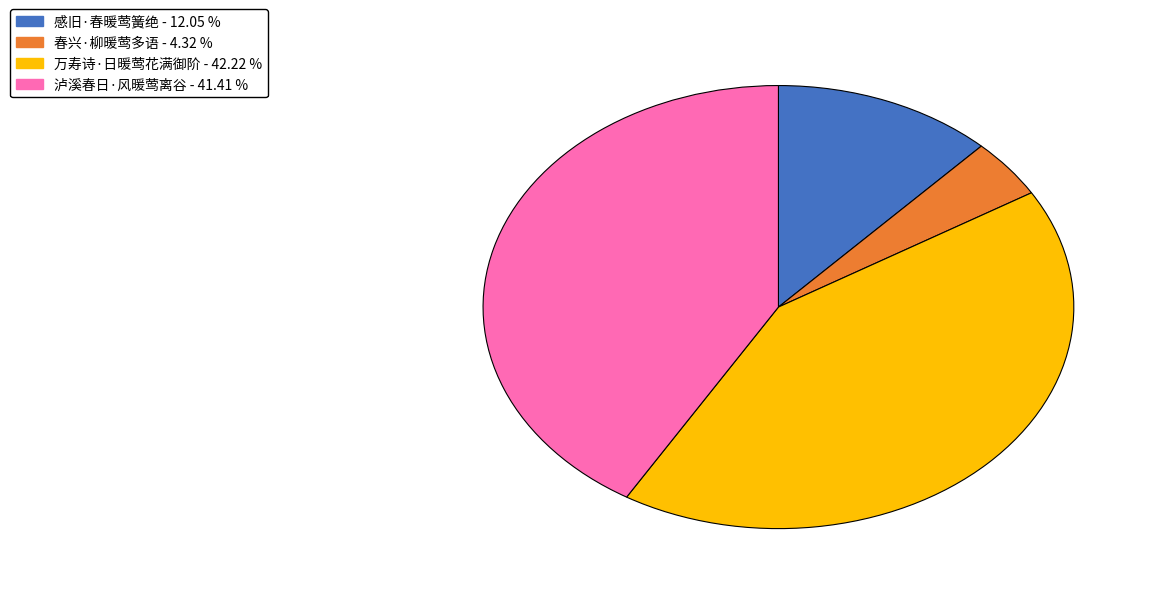

Which category has the smallest portion of the pie?

春兴·柳暖莺多语